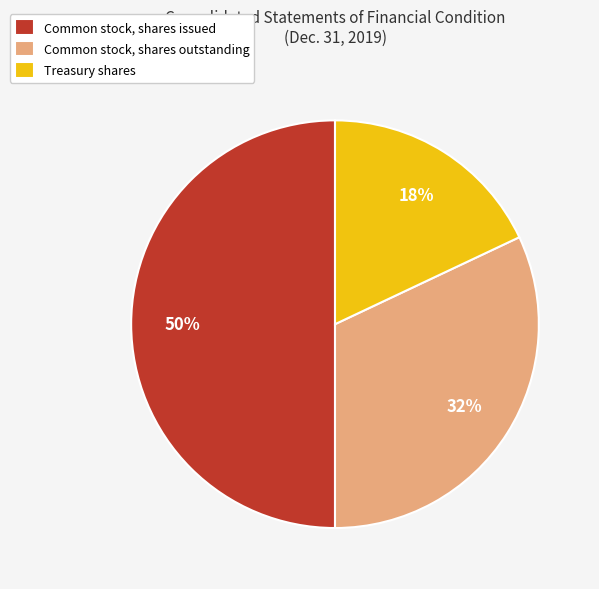

Which has a higher value, Common stock, shares issued or Common stock, shares outstanding?

Common stock, shares issued